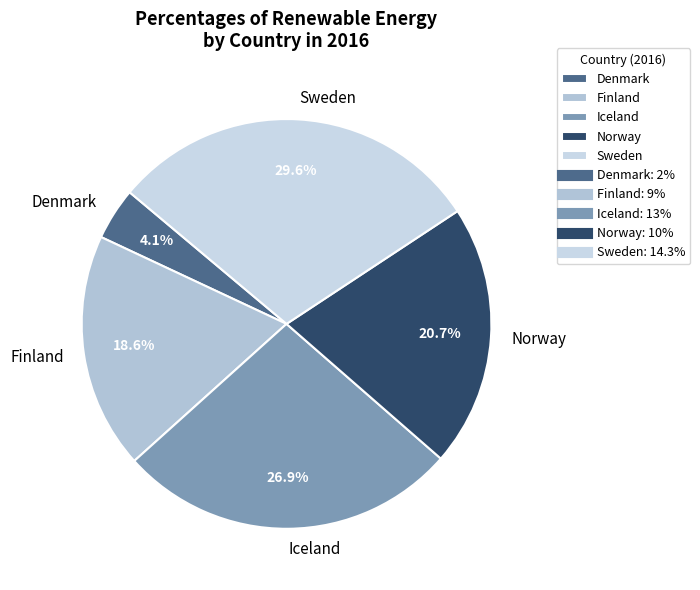

Is the sum of Norway and Denmark greater than half?

No